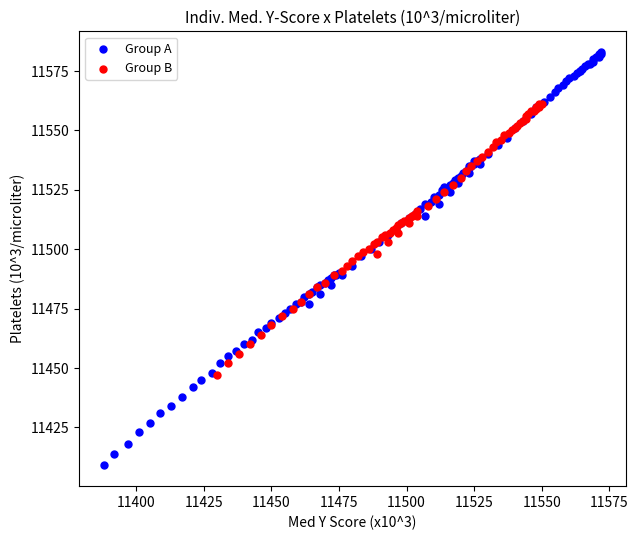

Which series contains the lowest Y value?

Group A